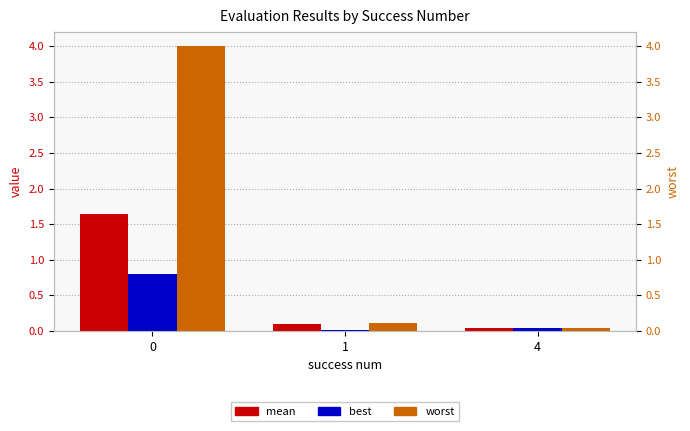

Is it true that mean equals 0.1 at 1?

False